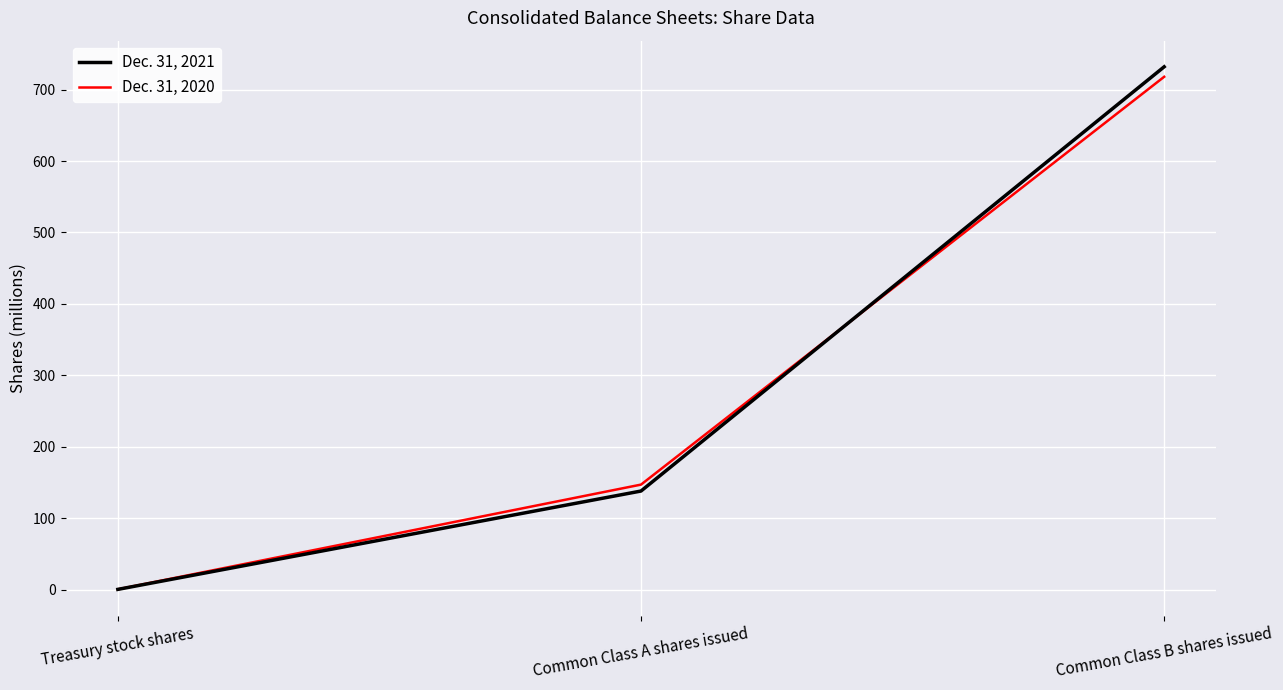

What position from the right is Treasury stock shares?

3